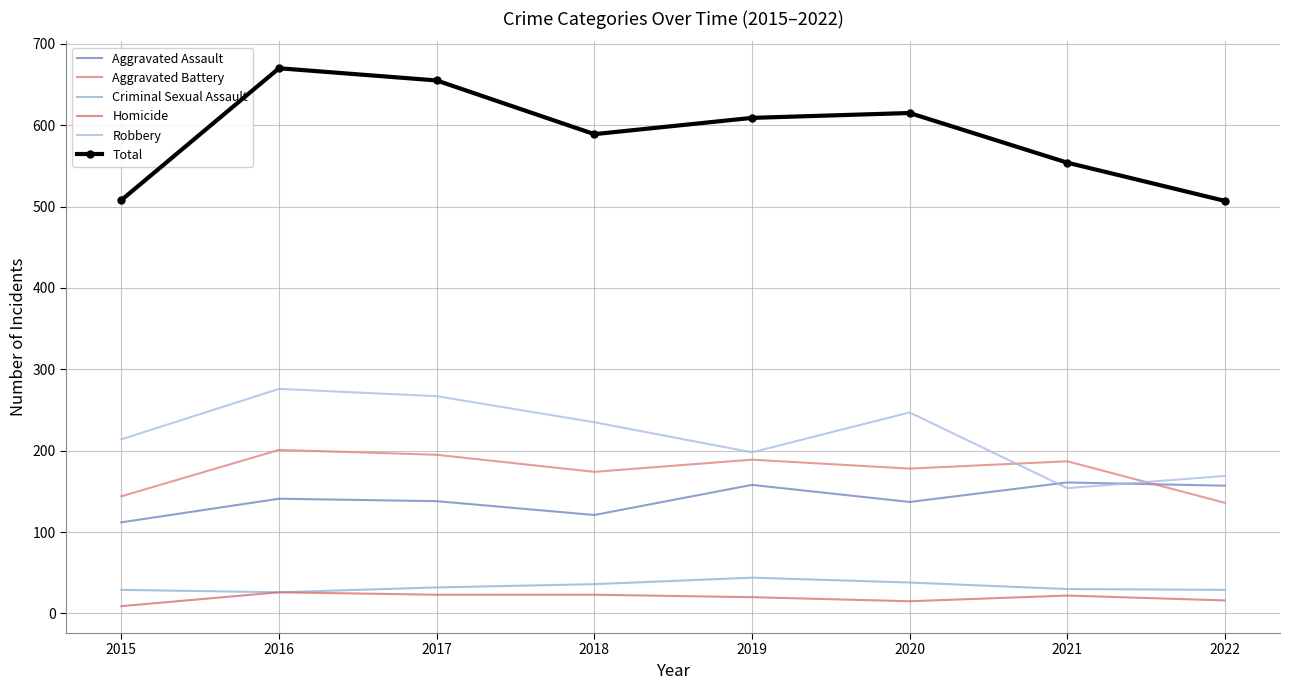

What is the total value across all series at 2019?

1218